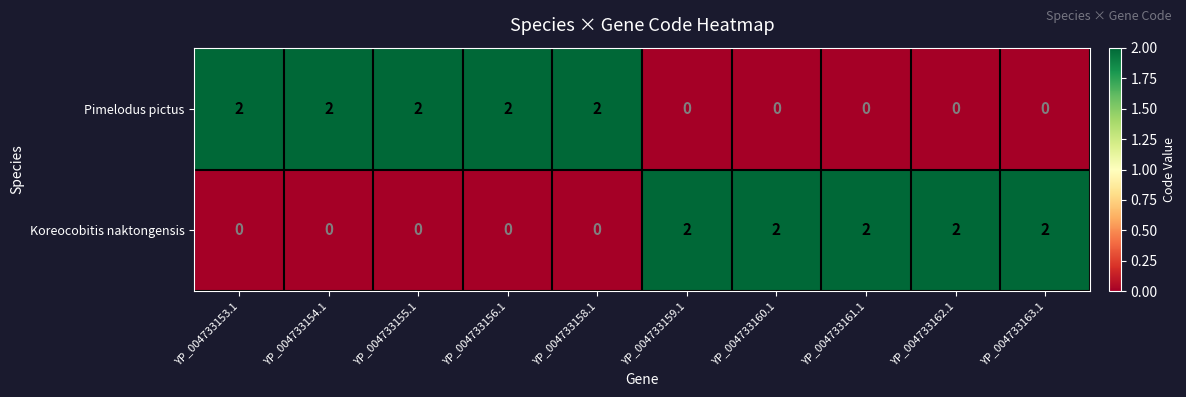

The Pimelodus pictus series shows 2 at YP_004733154.1. True or false?

True